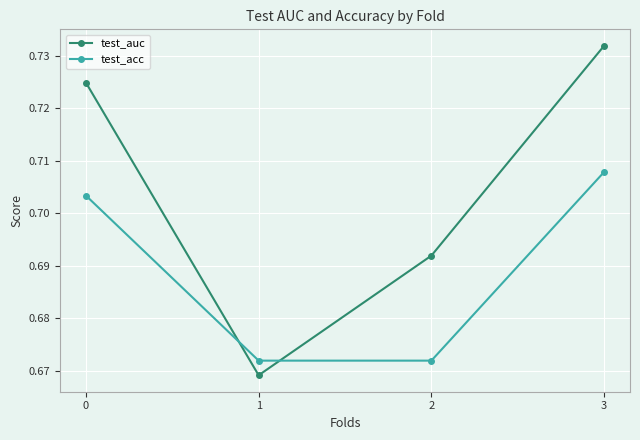

Which label corresponds to the largest value in the chart?

3